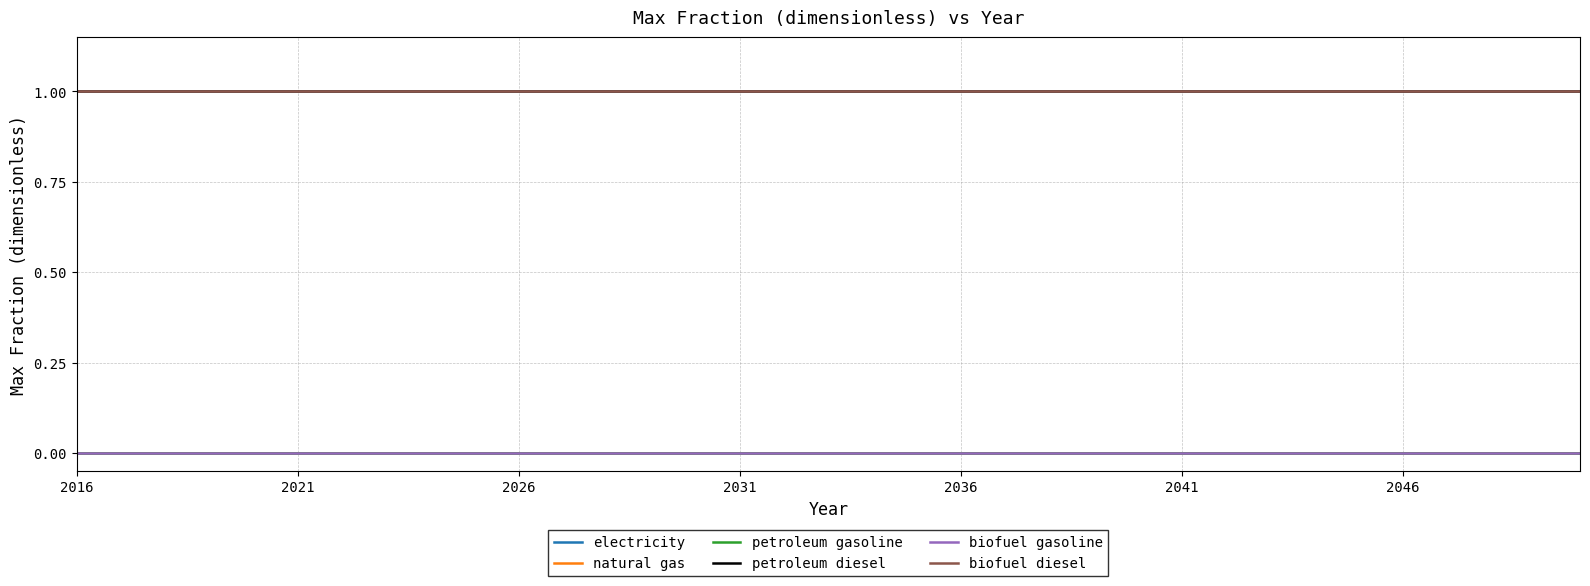

Does the chart have visible grid lines?

Yes